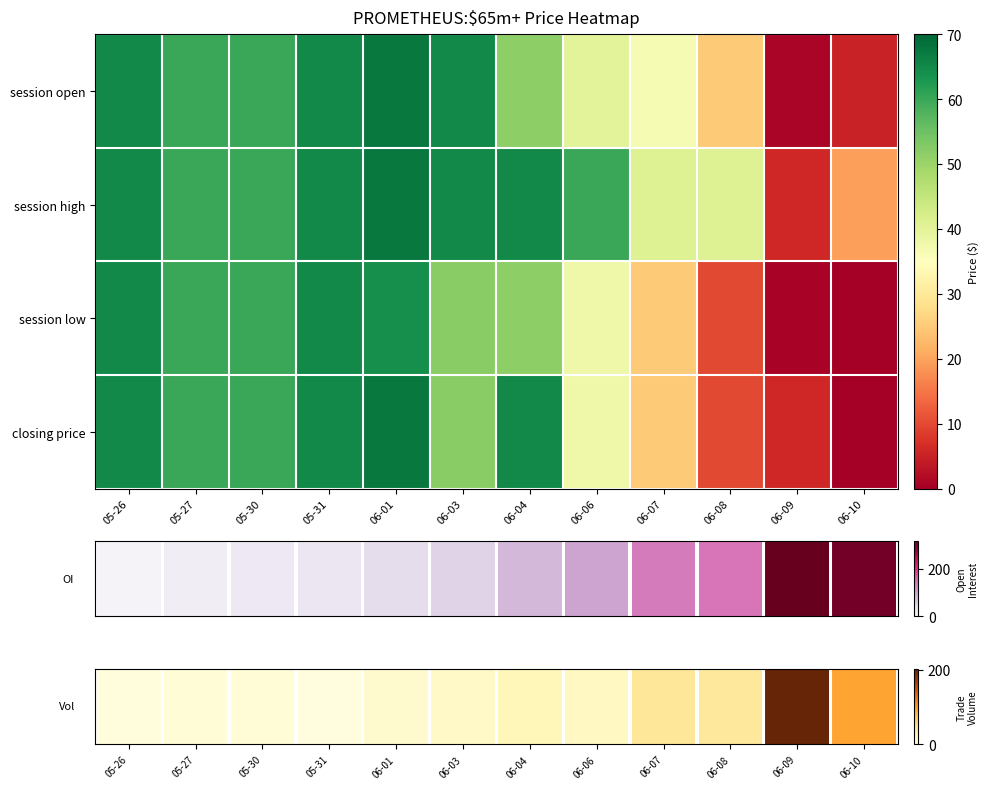

At which label does session open first exceed 60?

05-26